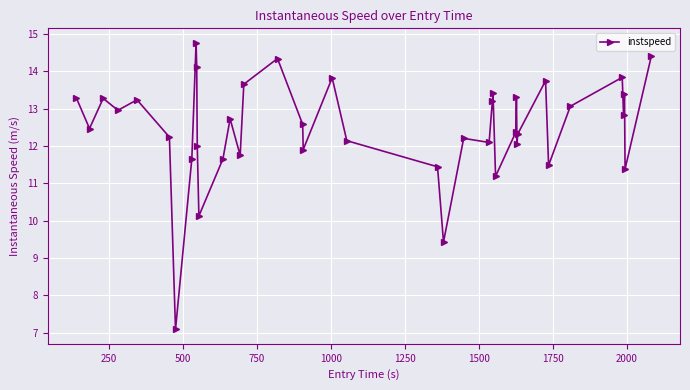

What is the sum of all values?

498.9